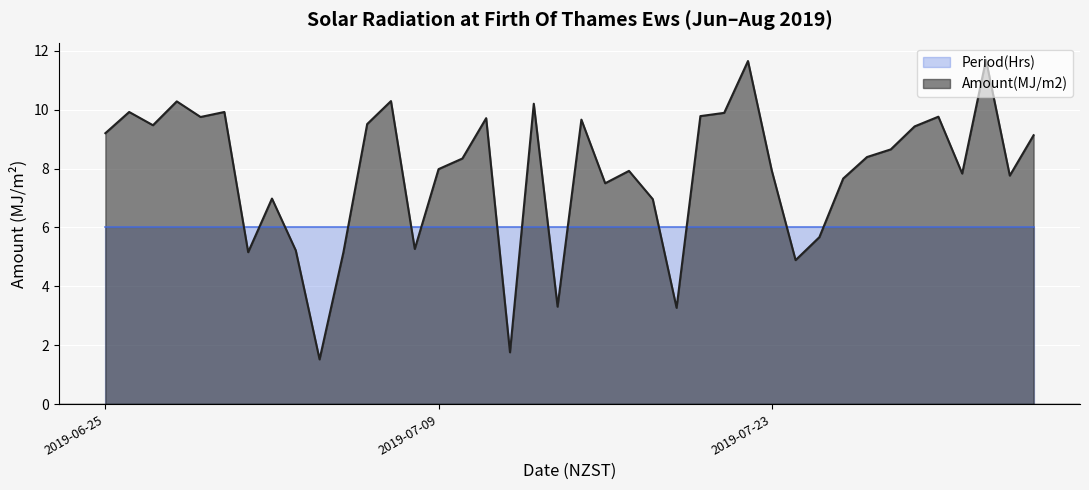

What position from the left is 2019-07-01?

7